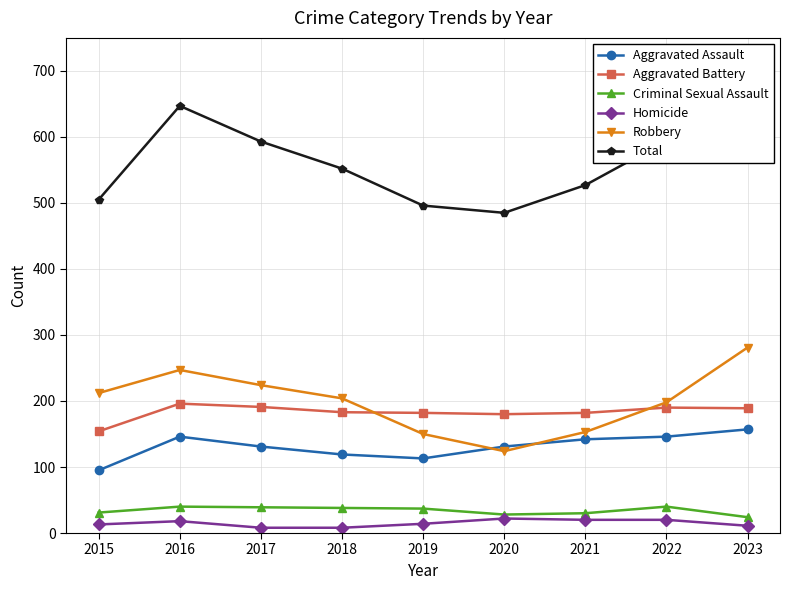

What are all the series names shown in the legend?

Aggravated Assault, Aggravated Battery, Criminal Sexual Assault, Homicide, Robbery, Total